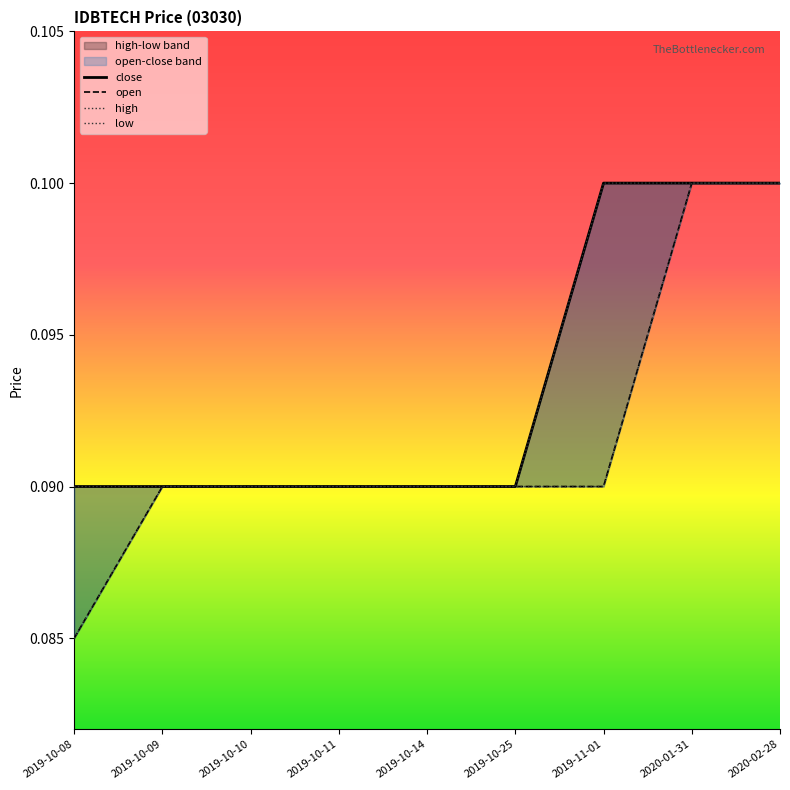

Which series has the widest spread of values?

open